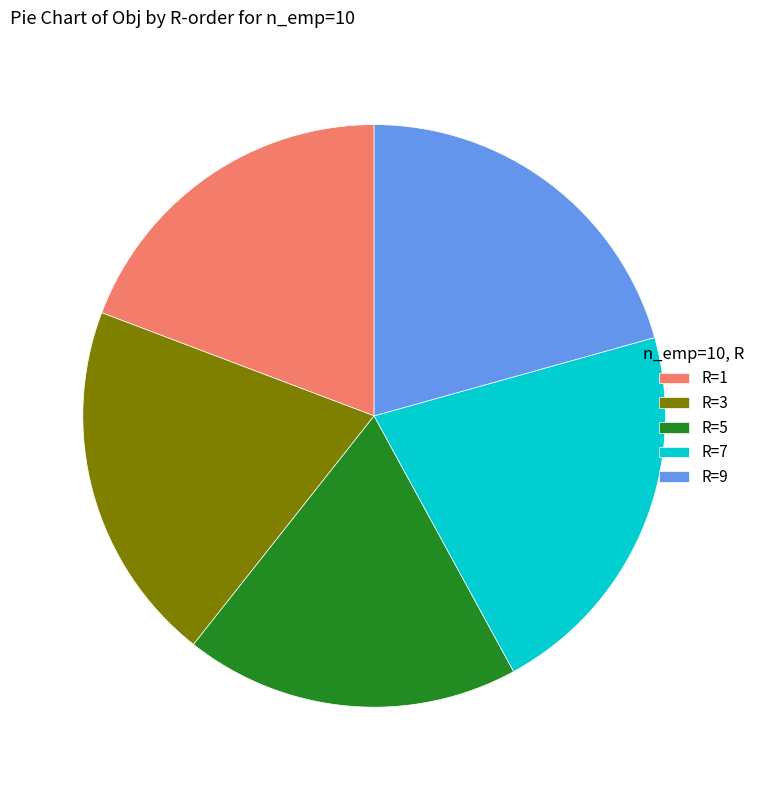

Is there a majority slice in this chart?

No